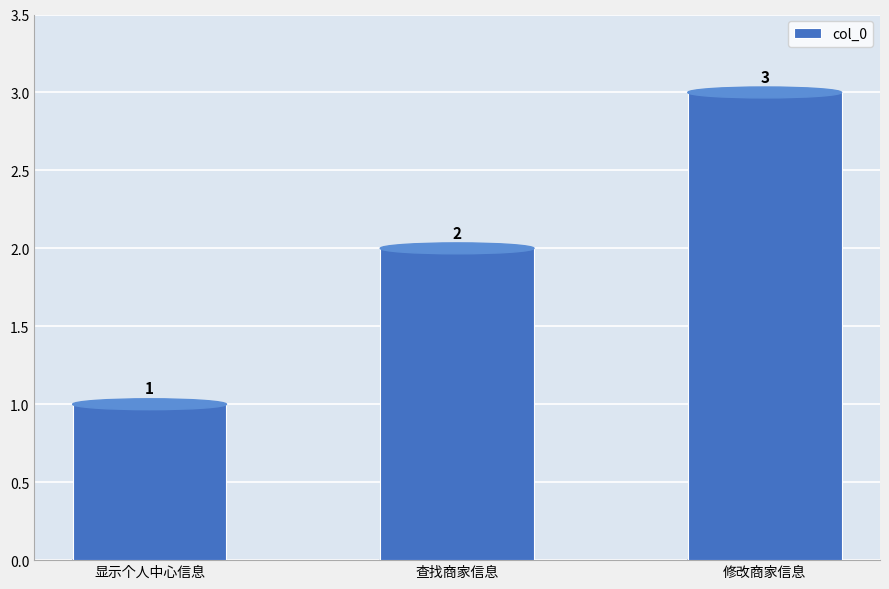

Reading left to right, what are all the values shown in this chart?

显示个人中心信息=1	查找商家信息=2	修改商家信息=3